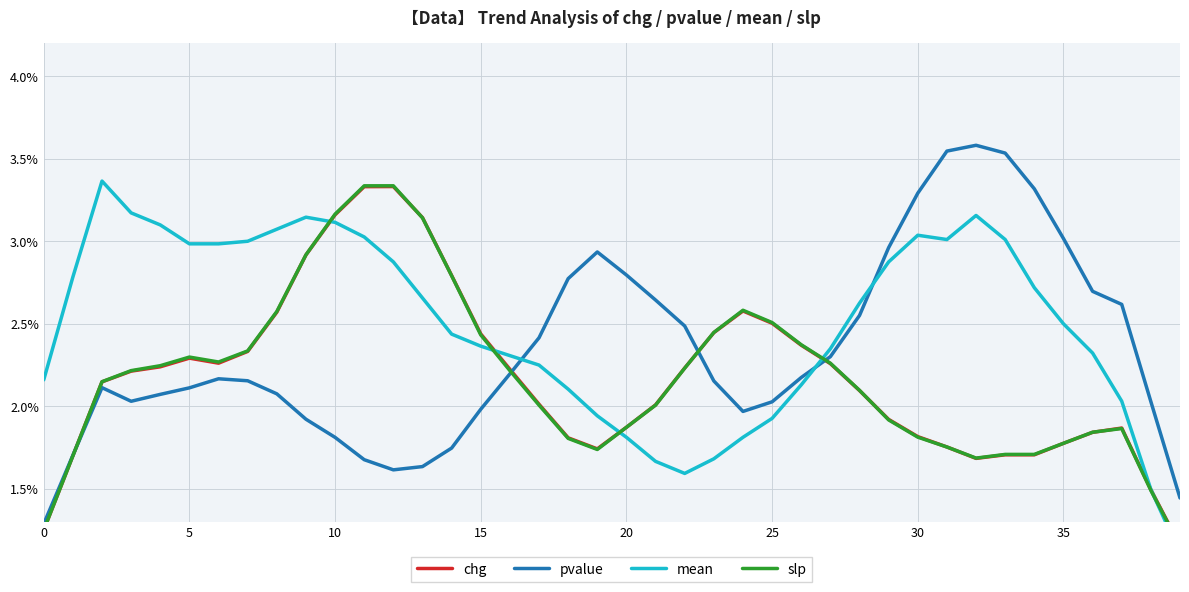

True or false: slp and pvalue cross at least once.

True